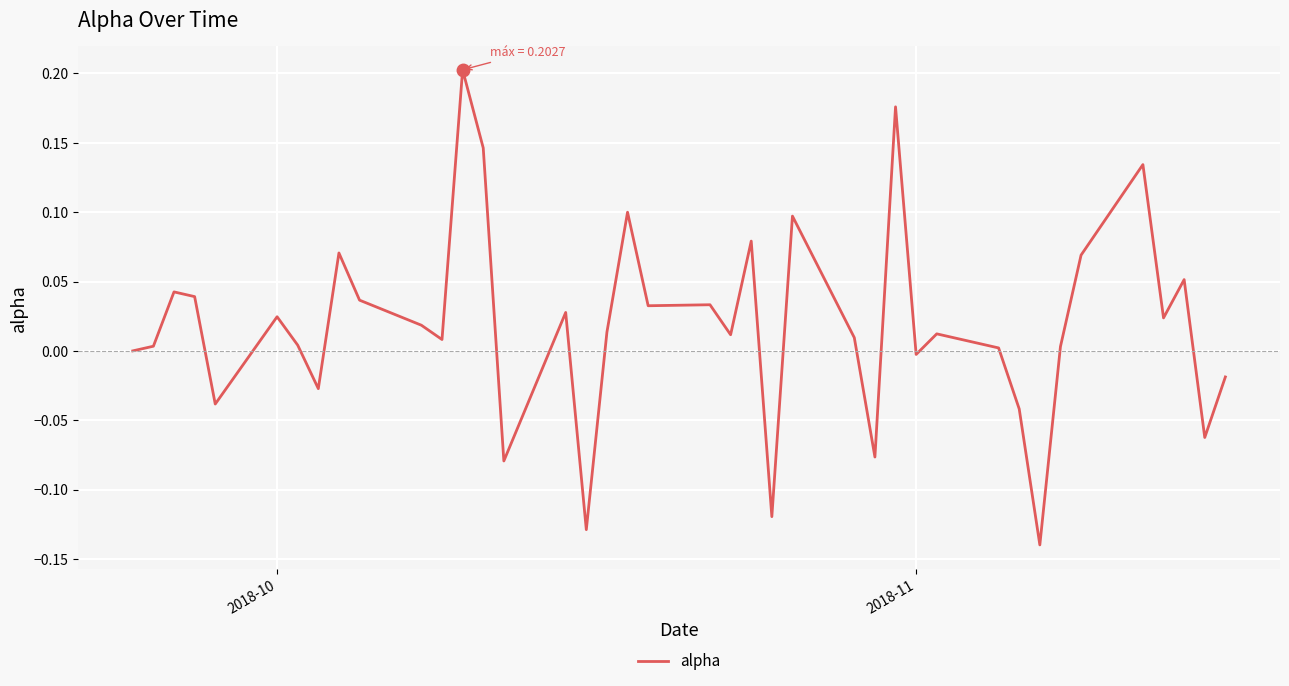

What is the difference between the maximum and minimum values?

0.3